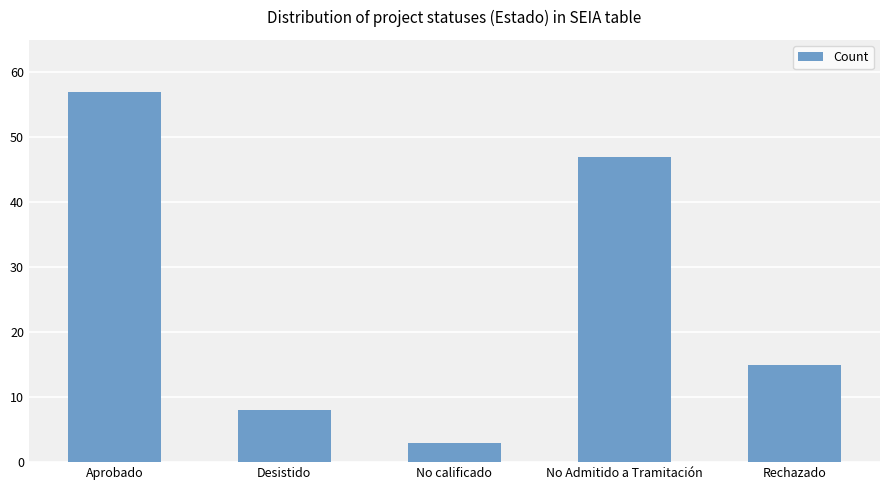

What is the ratio of the value at Desistido to the value at No Admitido a Tramitación?

0.2